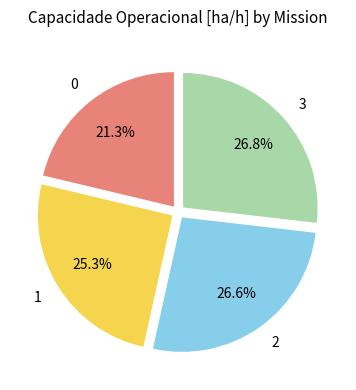

To the nearest percent, what is the difference between the 0 and 1 slice percentages?

4%